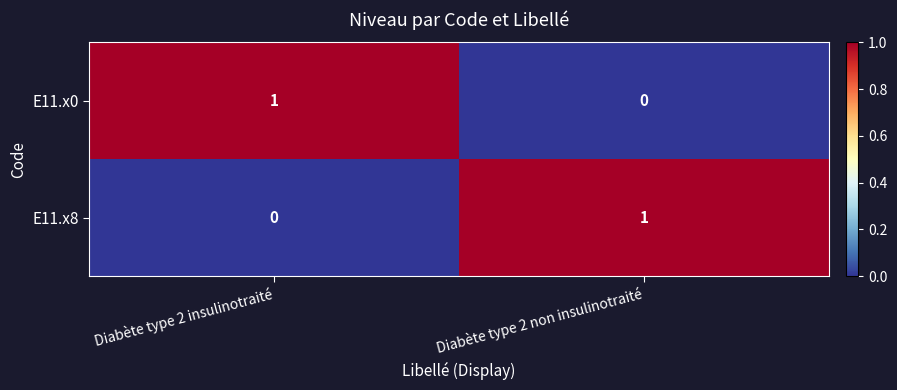

Rank the series at Diabète type 2 non insulinotraité from highest to lowest value.

E11.x8, E11.x0